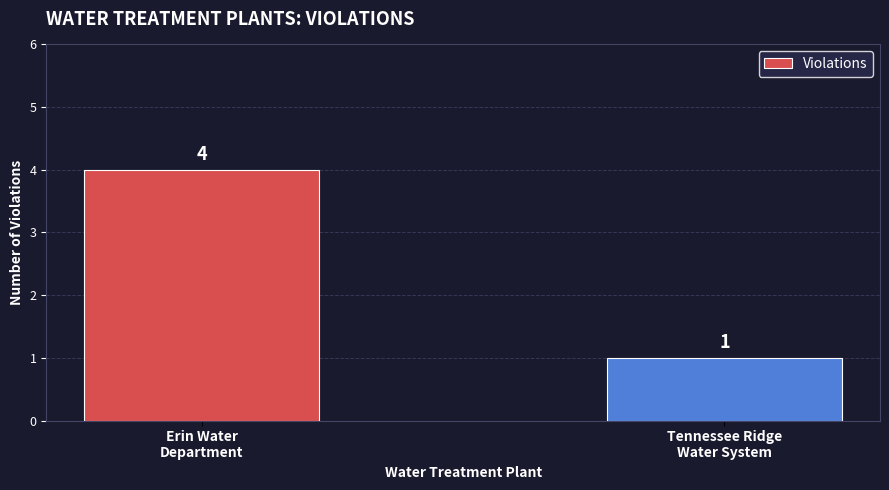

What is the difference between the values at Tennessee Ridge
Water System and Erin Water
Department?

3